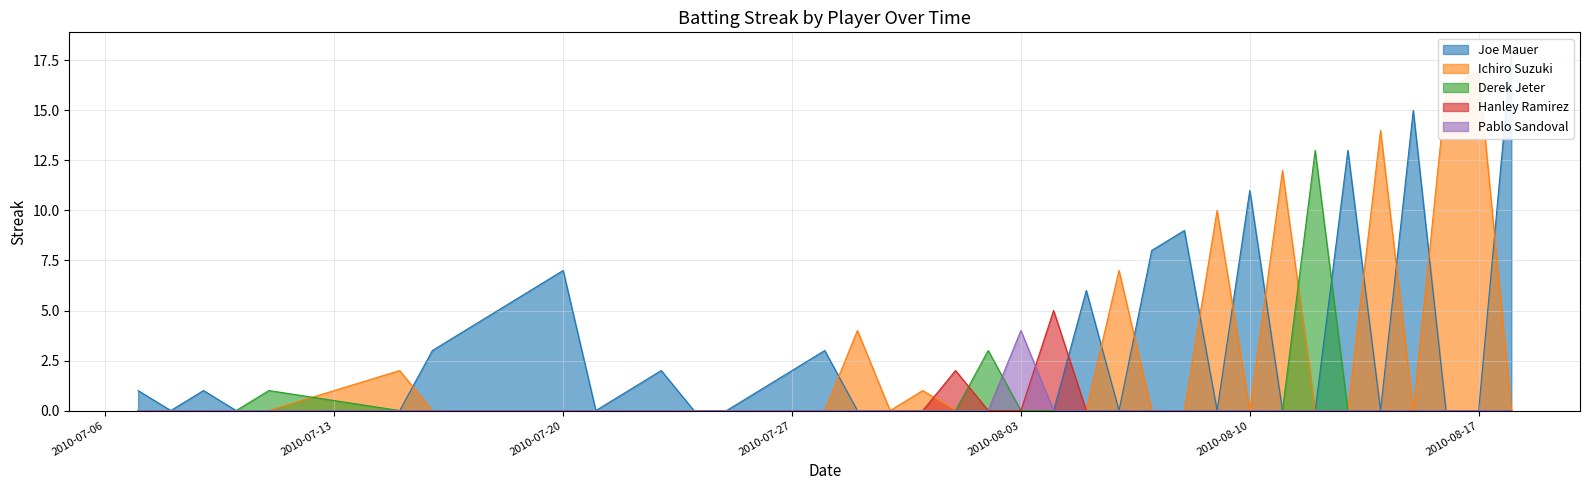

Which category has the highest value in the Hanley Ramirez series?

2010-08-04